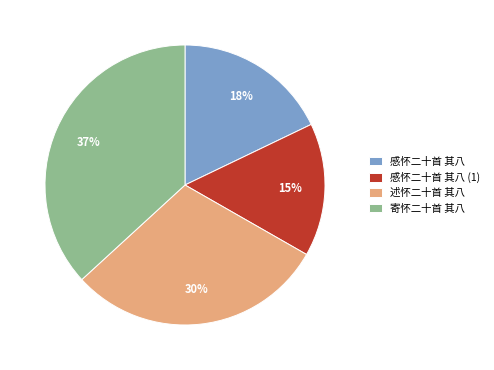

To the nearest percent, what is the combined percentage of 寄怀二十首 其八 and 感怀二十首 其八?

55%